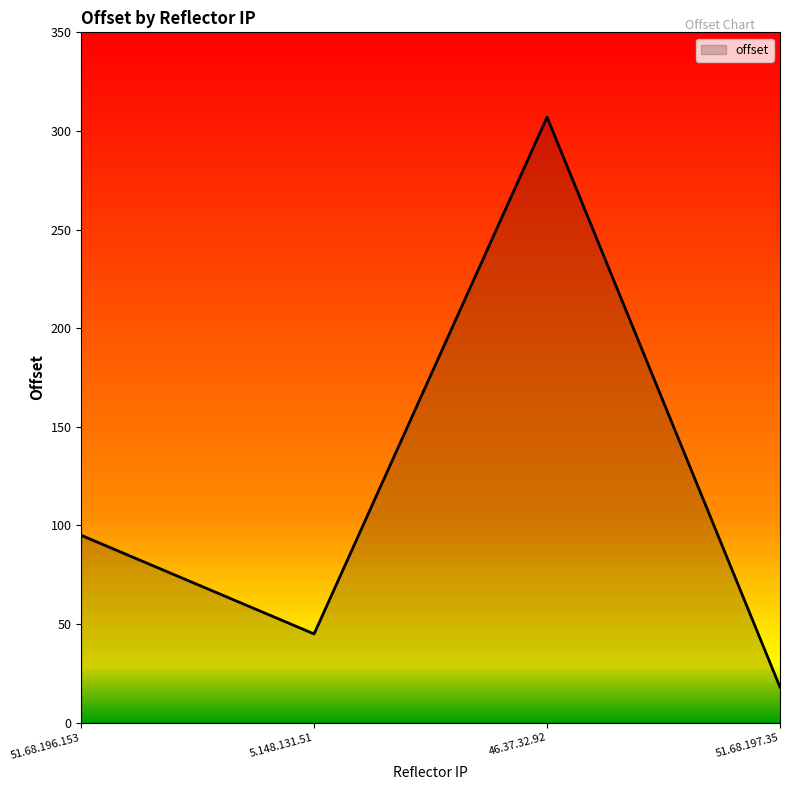

How many lines are shown in the chart?

1